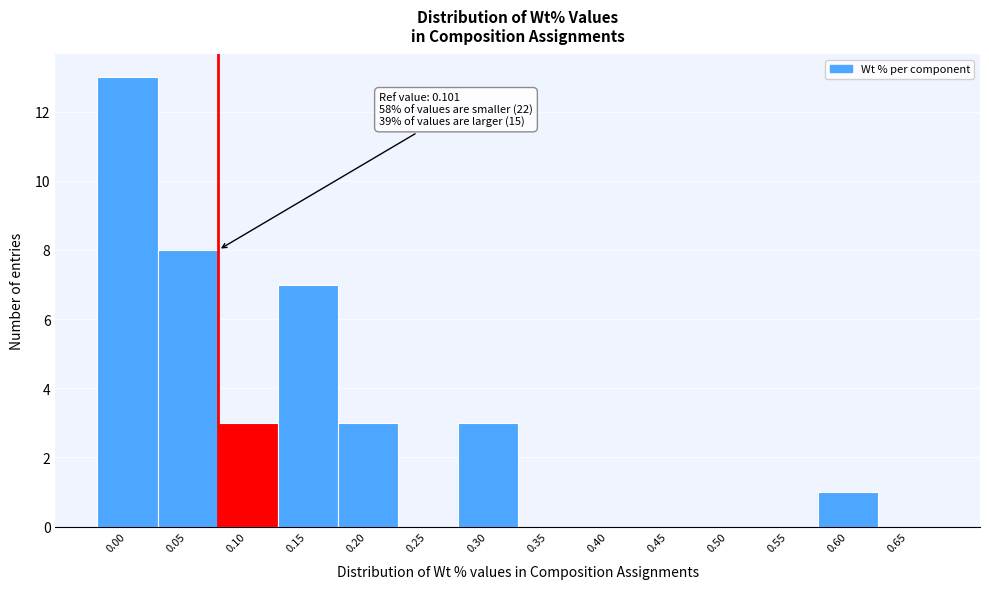

Reading right to left, list all the values displayed in this chart.

0.65=0	0.60=1	0.55=0	0.50=0	0.45=0	0.40=0	0.35=0	0.30=3	0.25=0	0.20=3	0.15=7	0.10=3	0.05=8	0.00=13